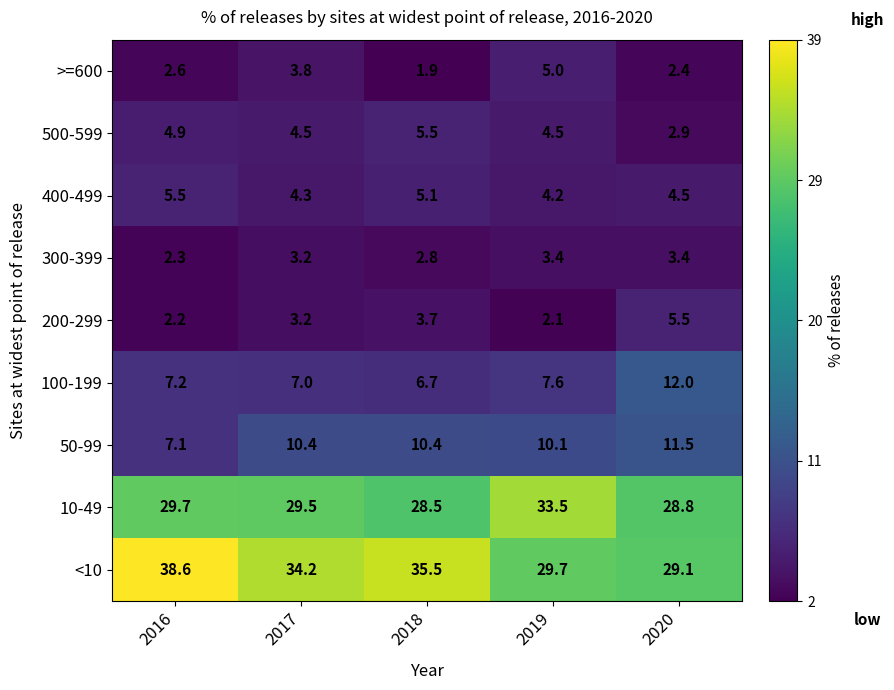

How many series are shown in this chart?

9